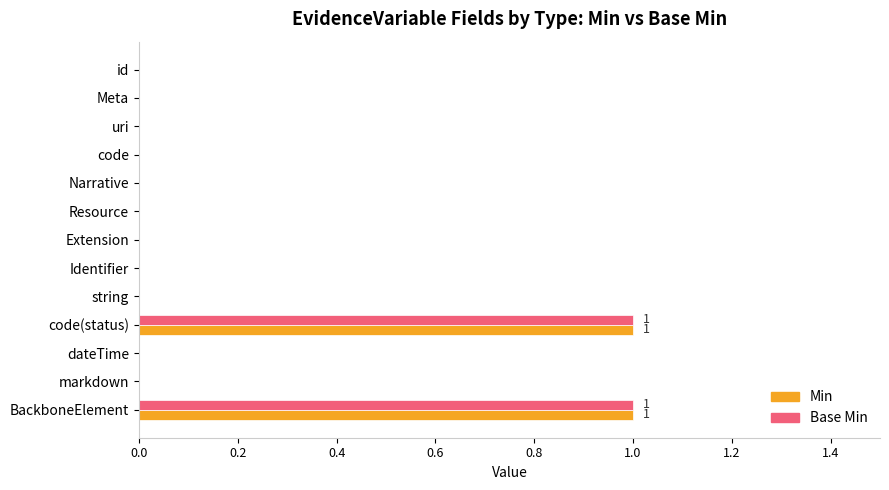

The Min series shows 0 at Meta. True or false?

True